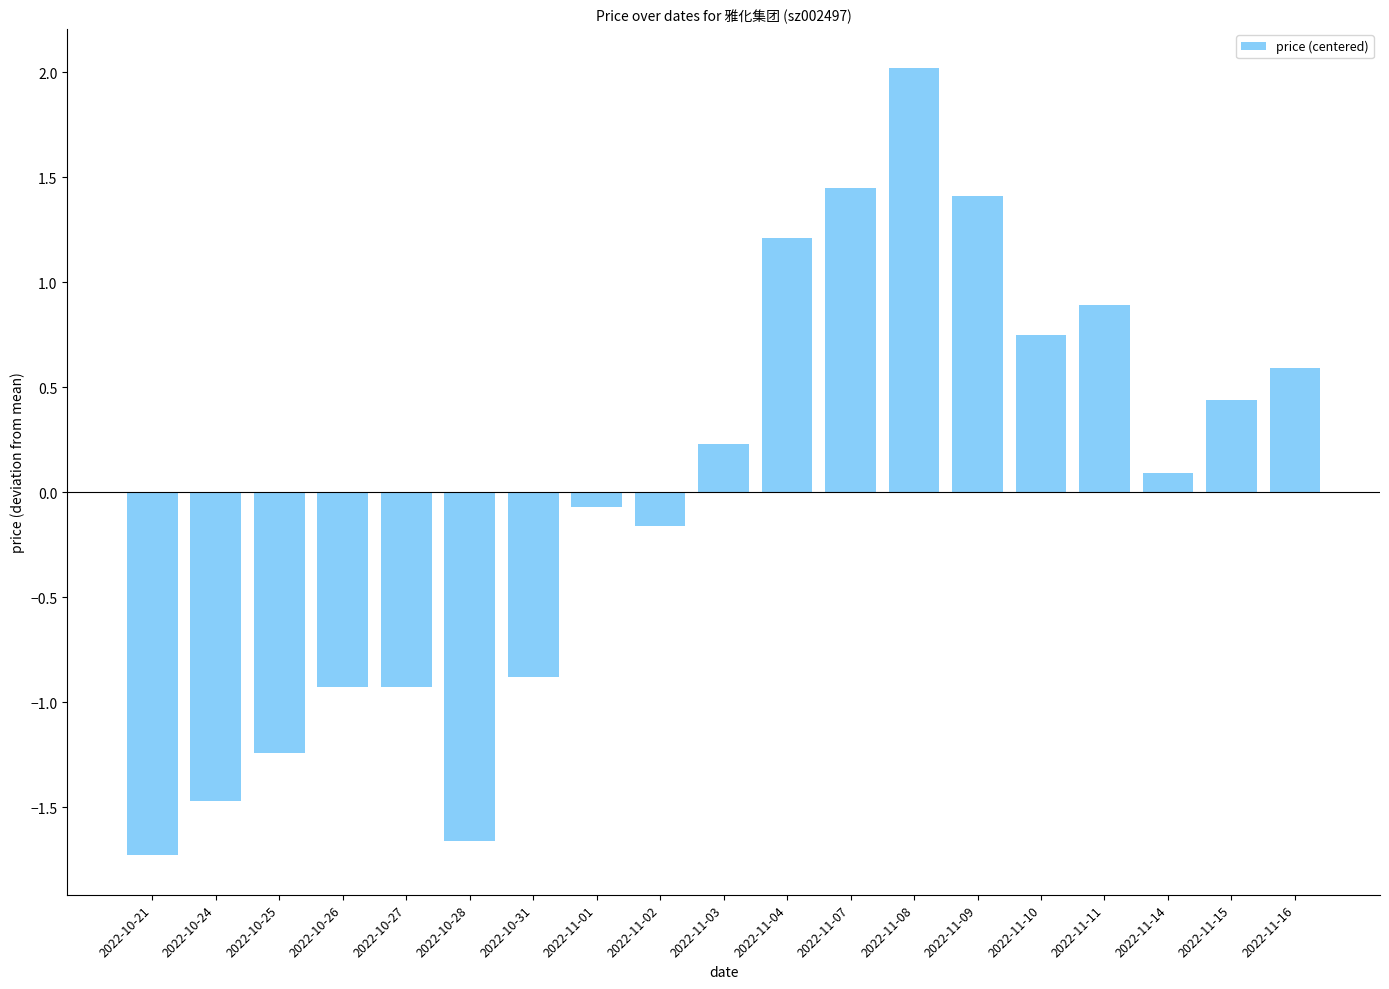

What is the value of the 16th bar from the left?

0.9